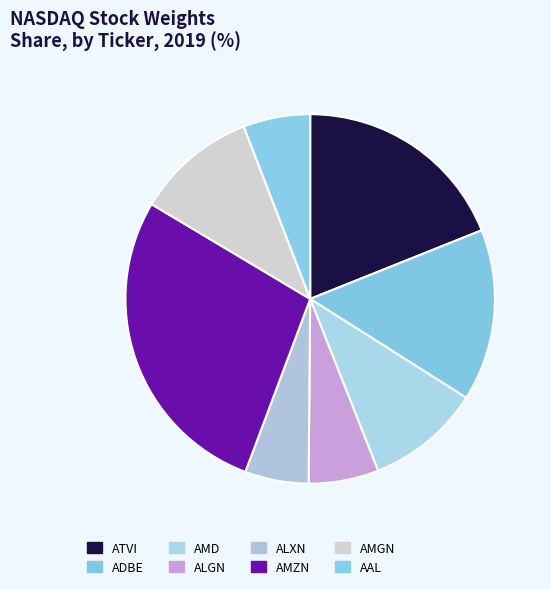

Does any single category account for the majority?

No